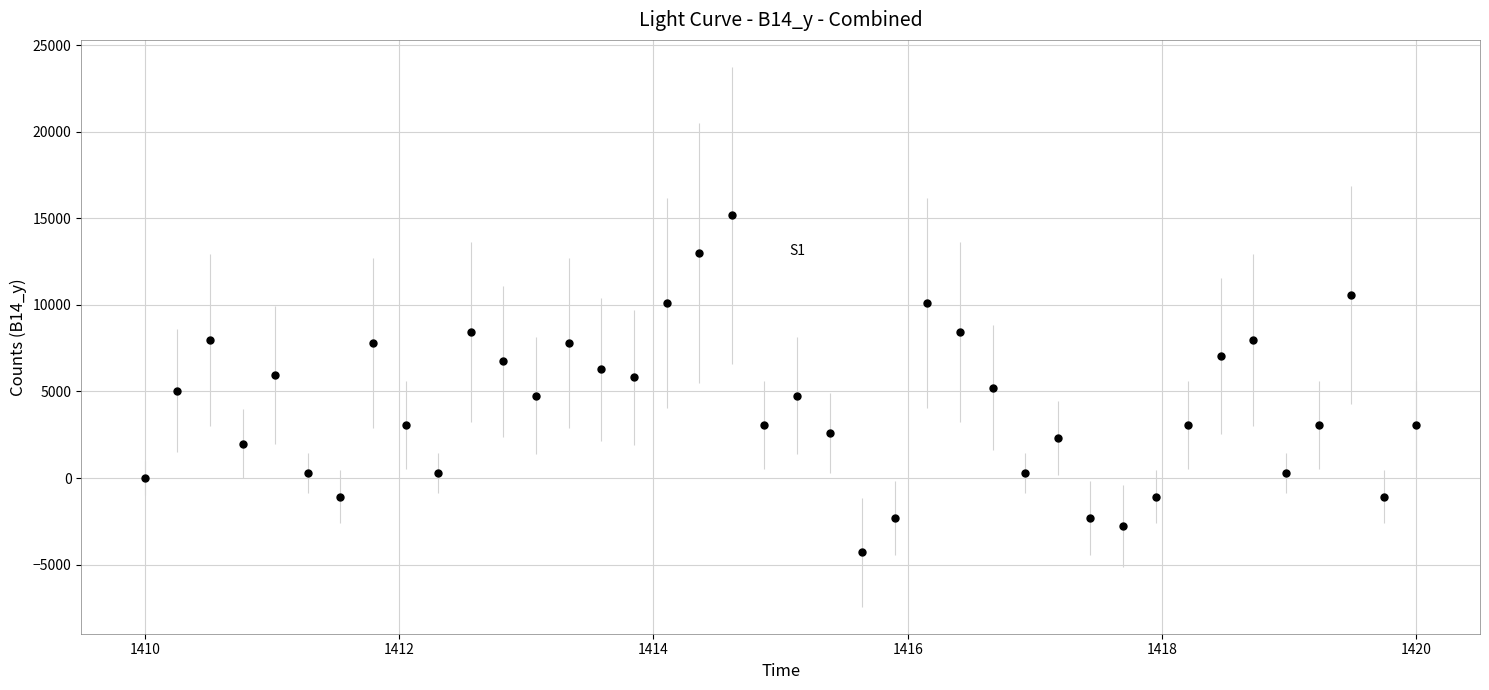

What is the range of X values (max minus min)?

10.0